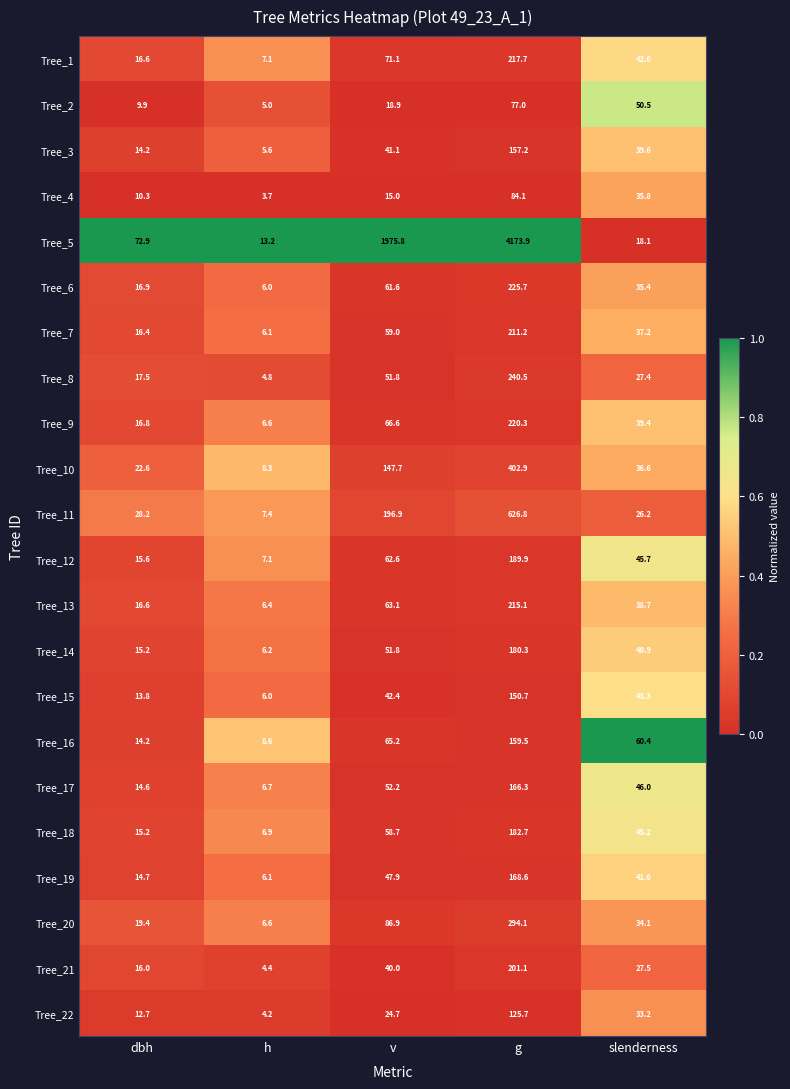

At which label does Tree_15 first exceed 42?

v